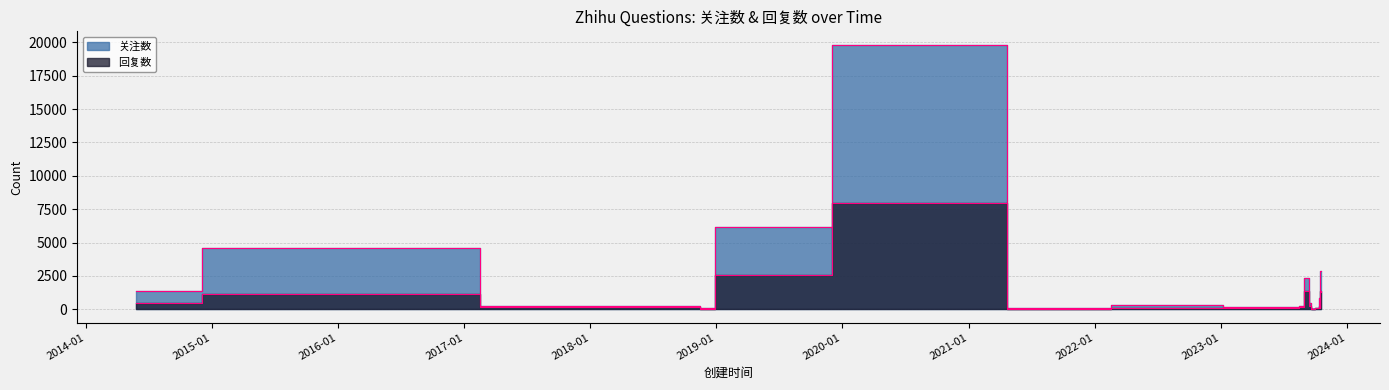

What is the difference between the 关注数 values at 2020-10-14 and 2018-10-23?

19547